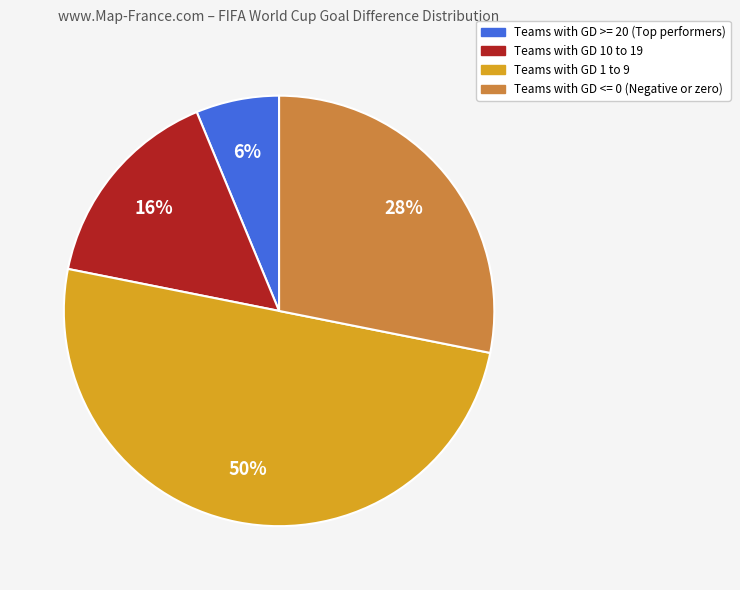

To the nearest percent, what portion does Teams with GD 10 to 19 represent?

16%